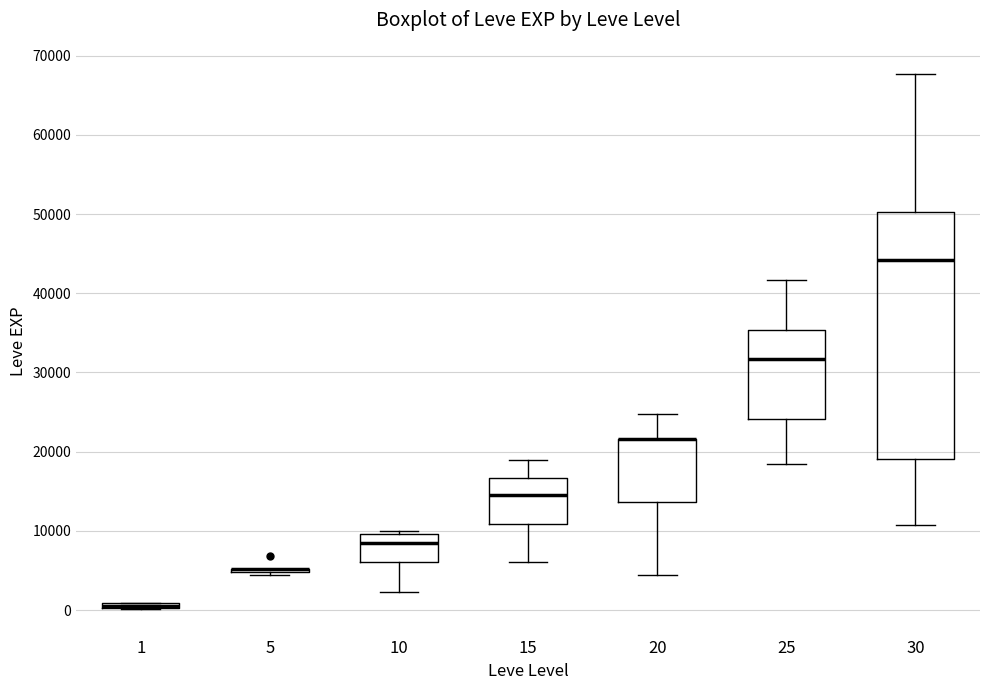

Which box is the tallest, from its lower edge to its upper edge?

30